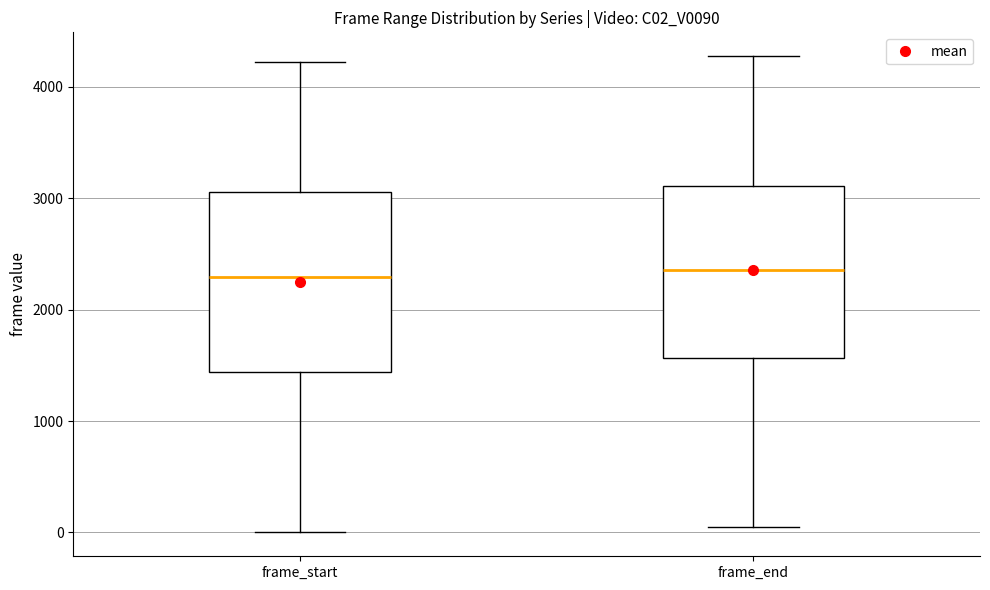

Reading left to right, read every box against the y-axis: the position of its median line, the range the box covers, and the ends of its whiskers. The values are not printed on the chart, so give them approximately, as read against the axis.

frame_start: median 2300, box 1400 to 3100, whiskers 0 to 4200
frame_end: median 2400, box 1600 to 3100, whiskers 0 to 4300